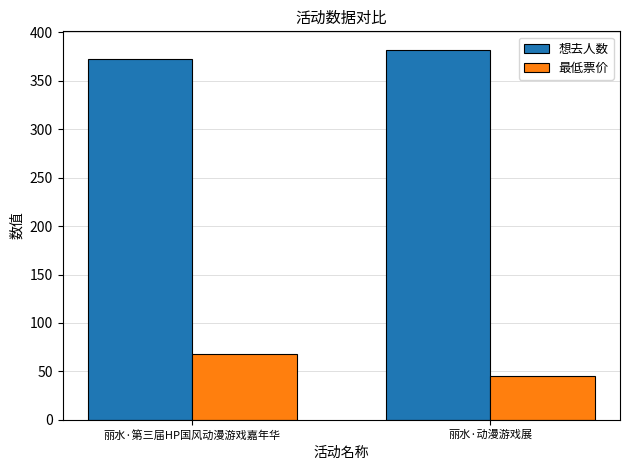

What is the difference between the 想去人数 values at 丽水·第三届HP国风动漫游戏嘉年华 and 丽水·动漫游戏展?

9